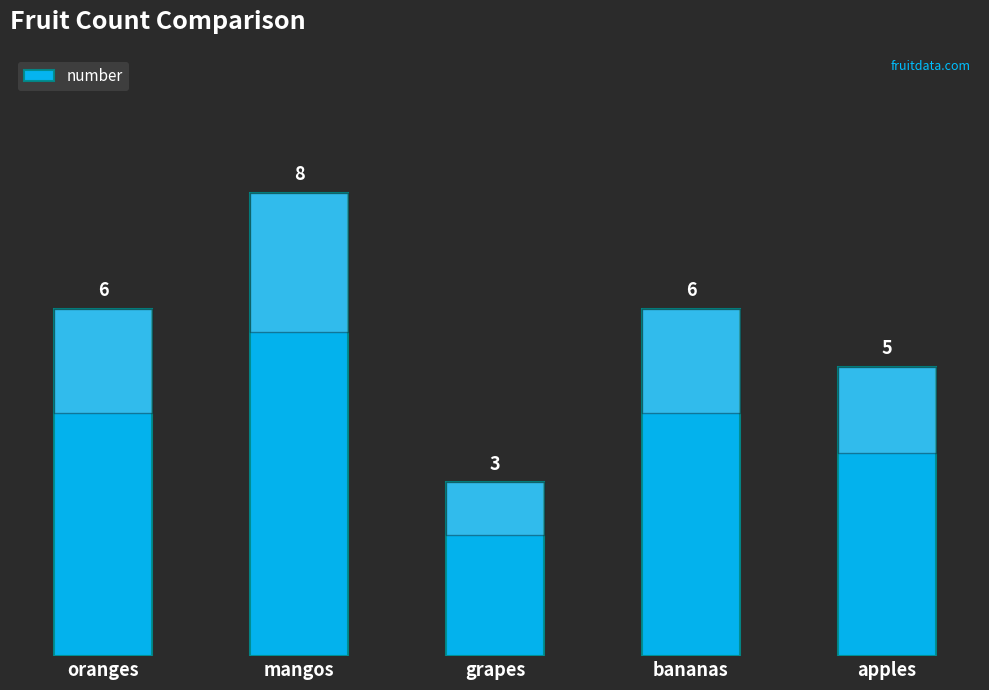

What is the value of the 3rd bar from the left?

3